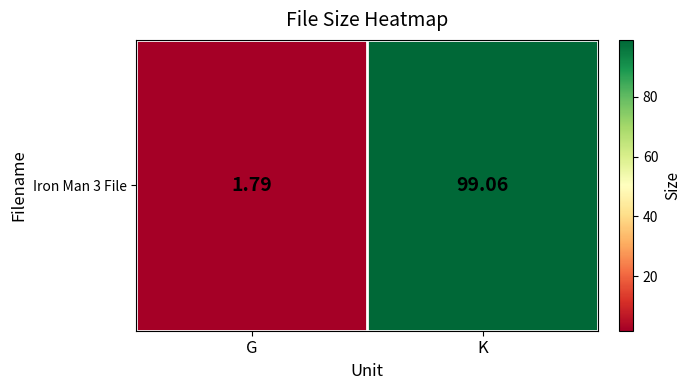

What is the difference between the maximum and minimum values?

97.3